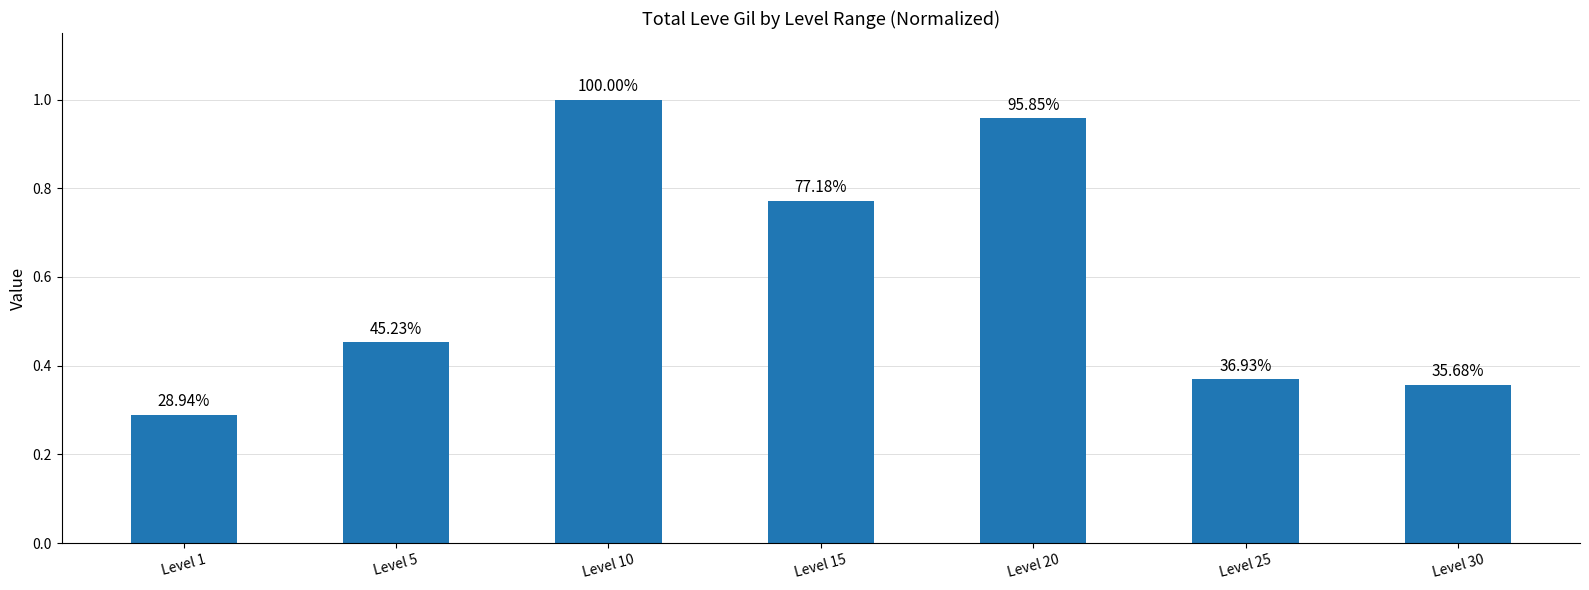

Are the bars horizontal?

No